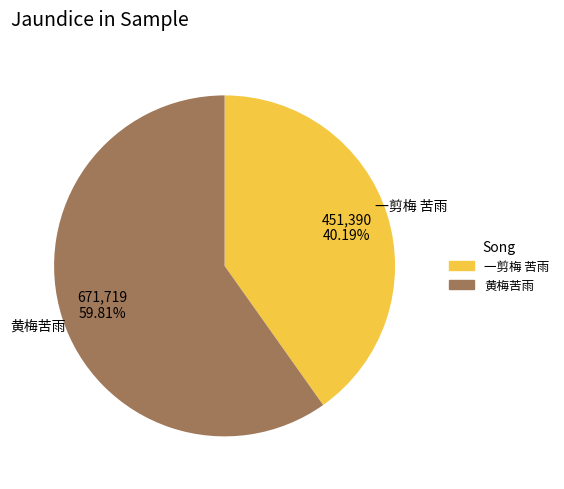

Between 一剪梅 苦雨 and 黄梅苦雨, which is larger?

黄梅苦雨